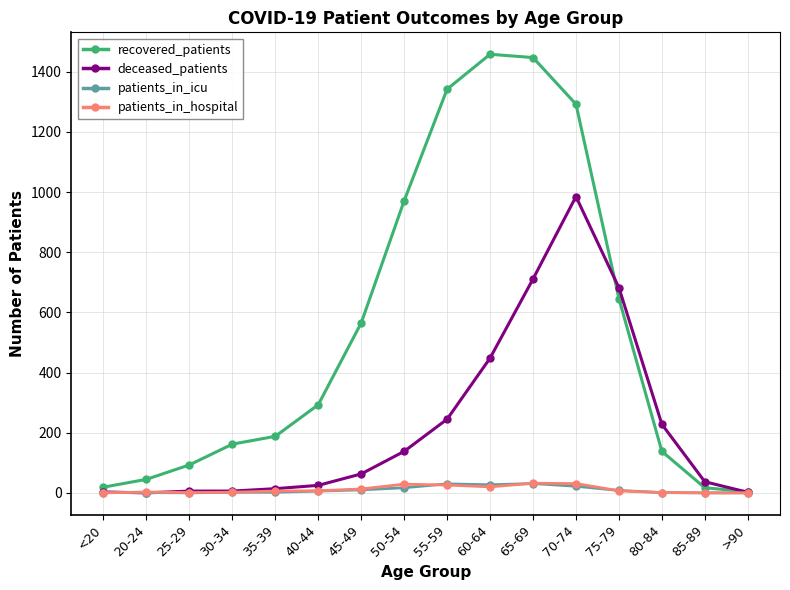

Which series has the largest range (max minus min)?

recovered_patients